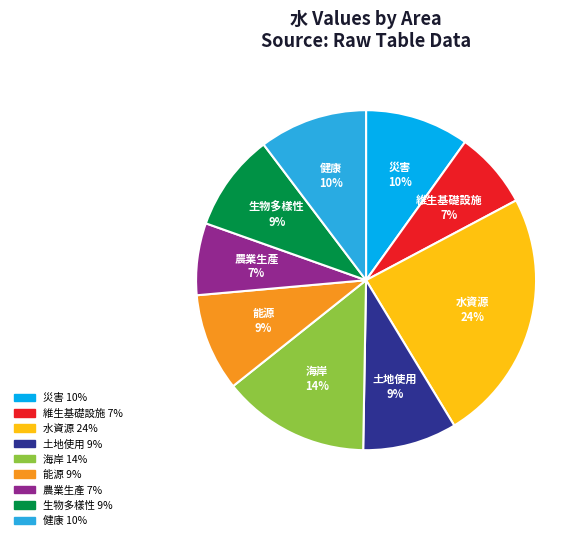

How many slices are in this pie chart?

9